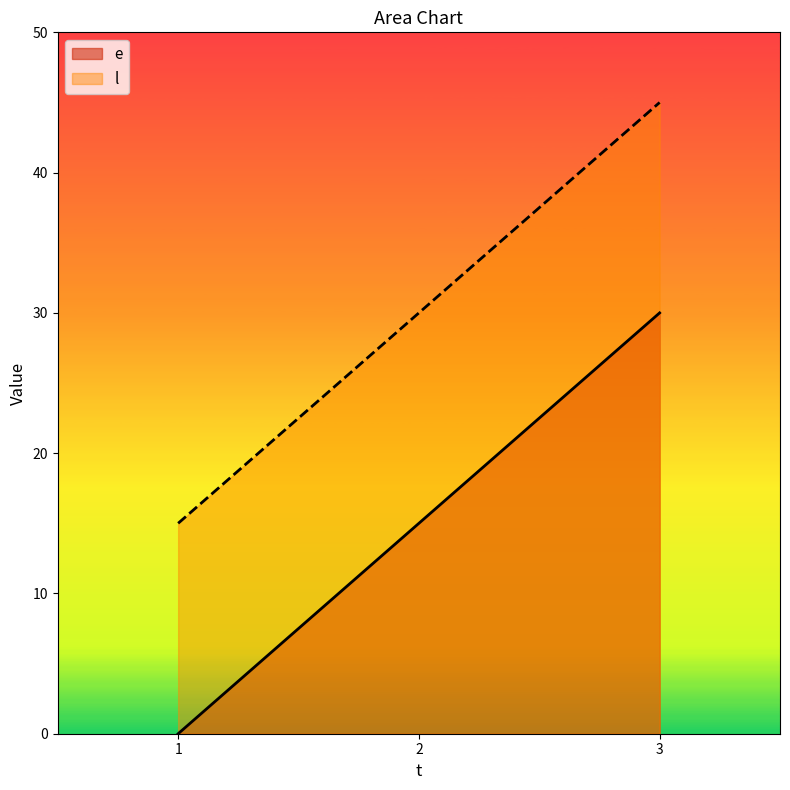

Is it true that e equals 15 at 2?

True